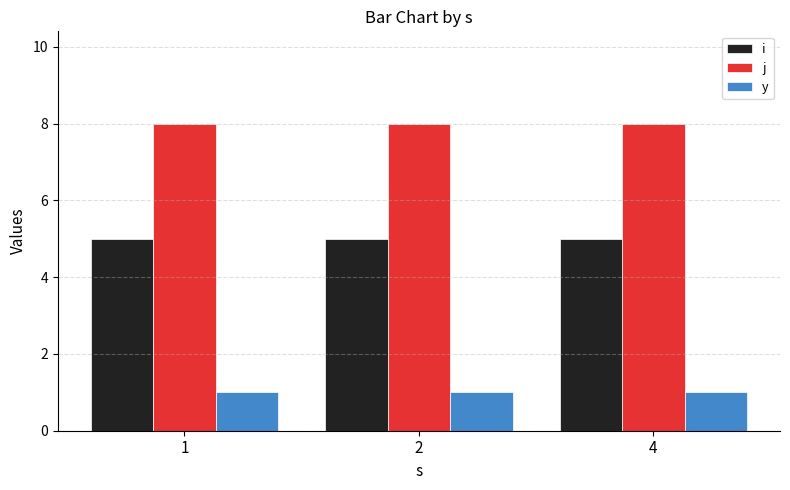

What is the spread (max minus min) of values at 4?

7